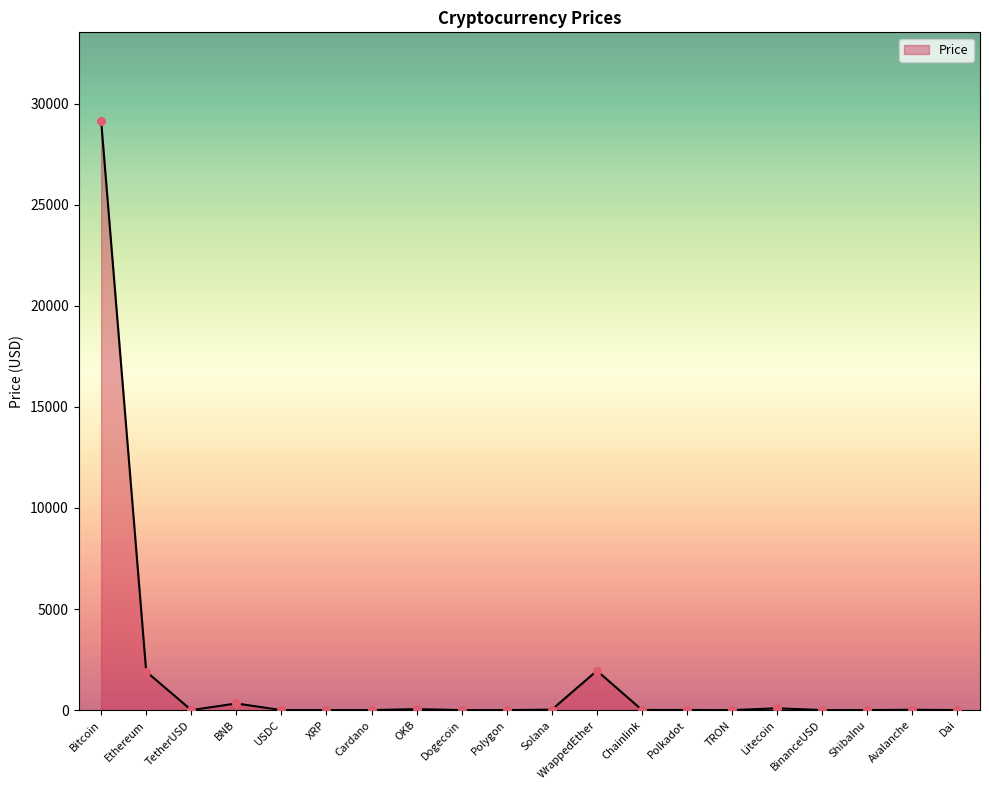

What is the change in value from USDC to TRON?

-0.9